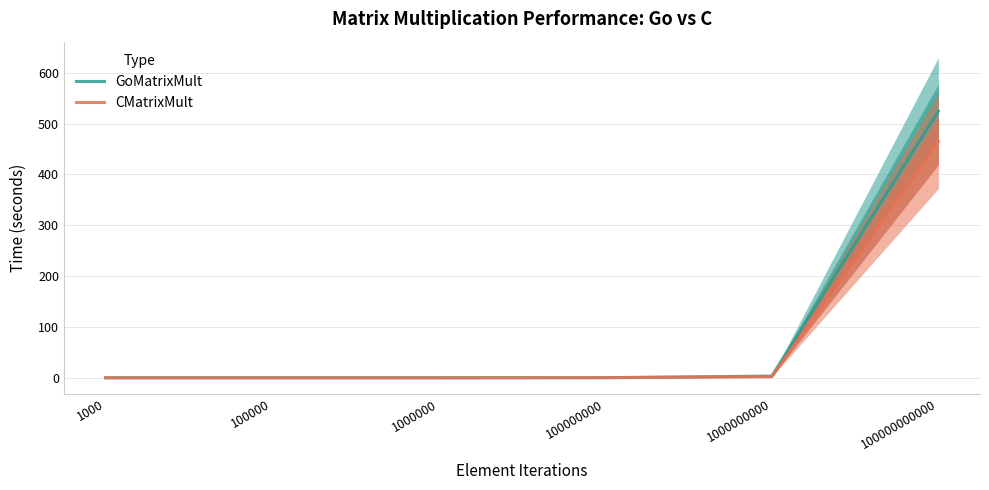

Where do CMatrixMult and GoMatrixMult first cross each other?

1000000 and 100000000